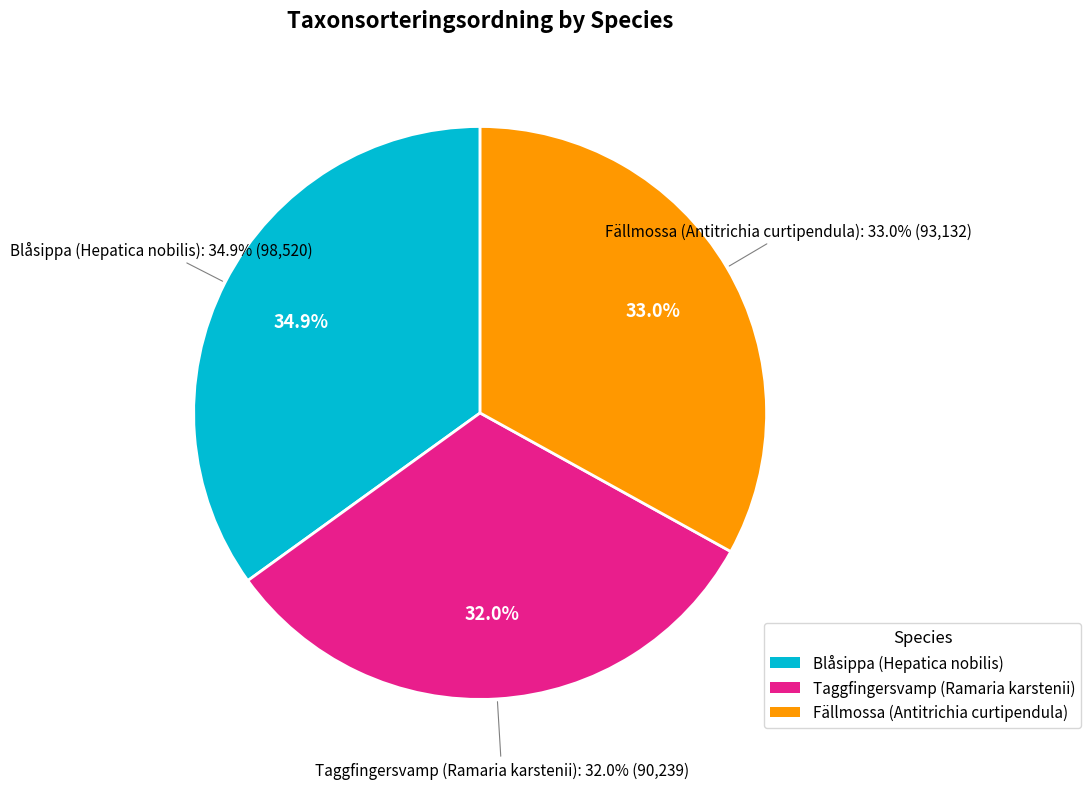

The Taggfingersvamp (Ramaria karstenii) slice represents 39% of the pie. True or false?

False